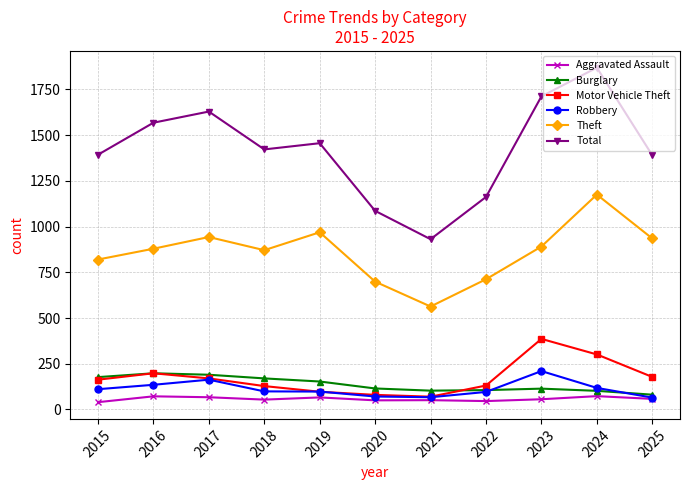

True or false: Motor Vehicle Theft and Aggravated Assault cross at least once.

False